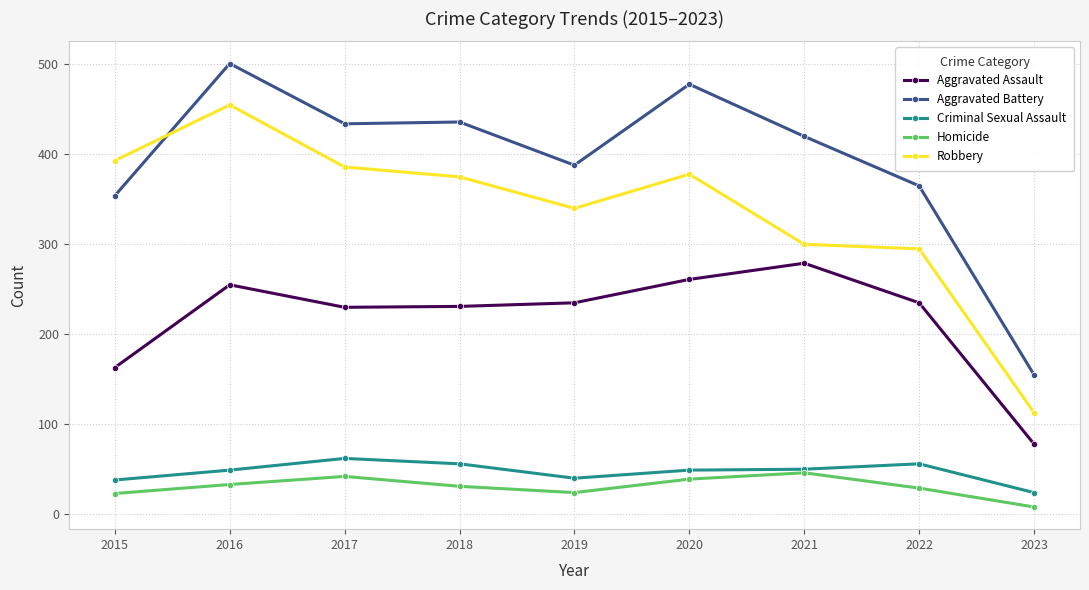

Which series changed the most between 2020 and 2021?

Robbery